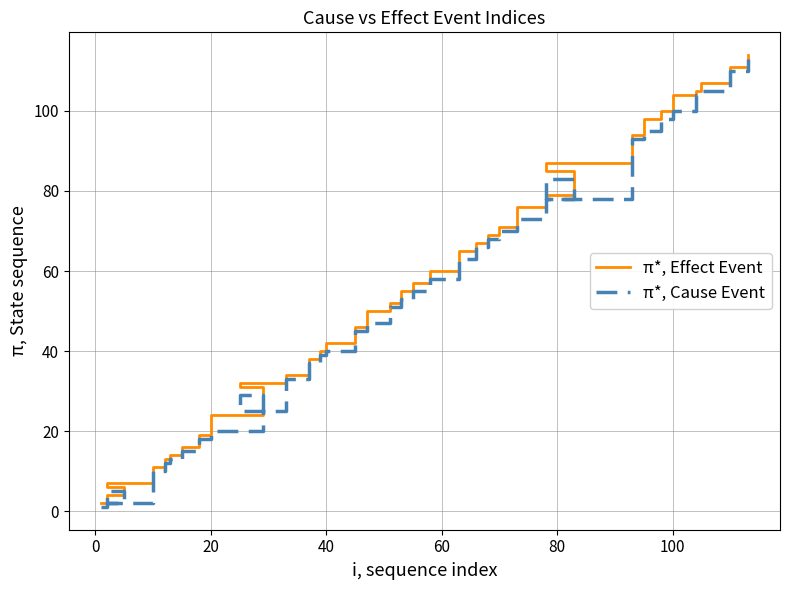

List the series in order of their peak value, lowest first.

π*, Cause Event, π*, Effect Event